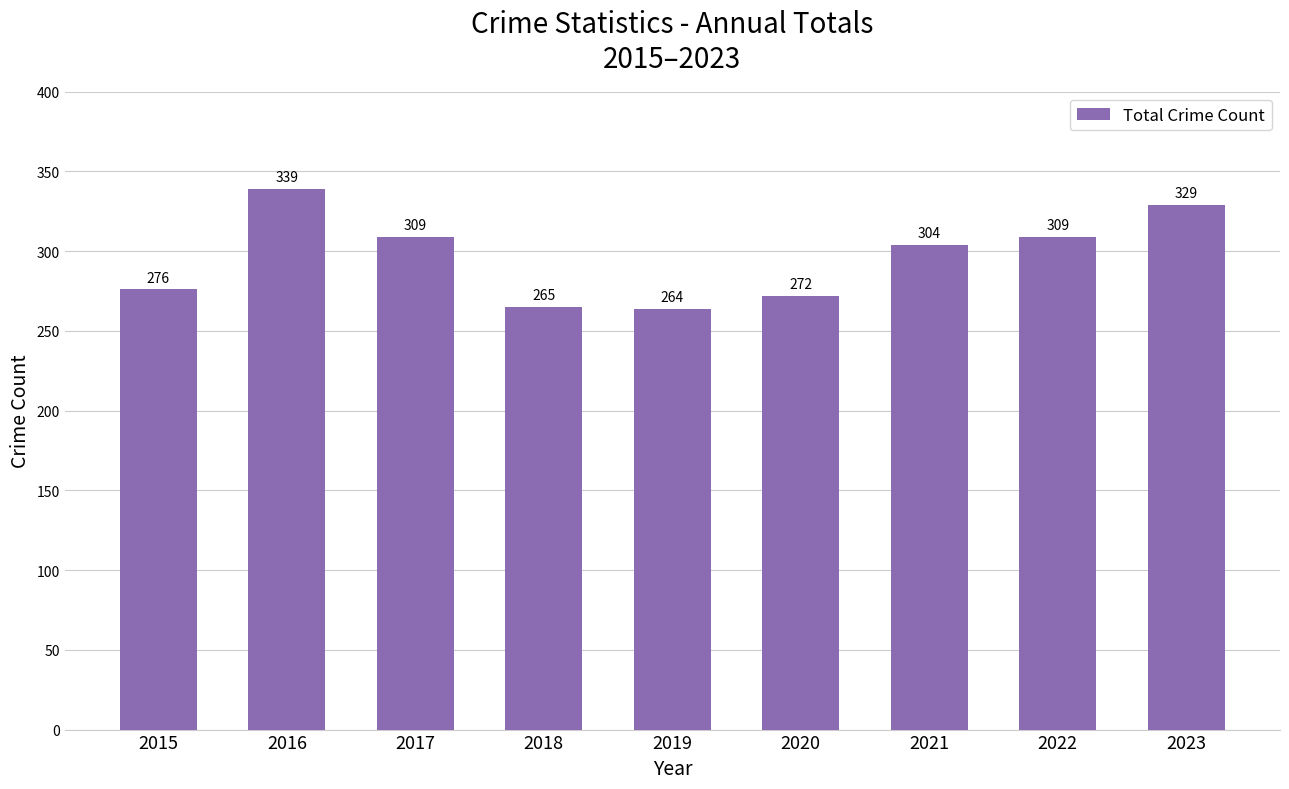

What is the value of the 6th bar from the left?

272